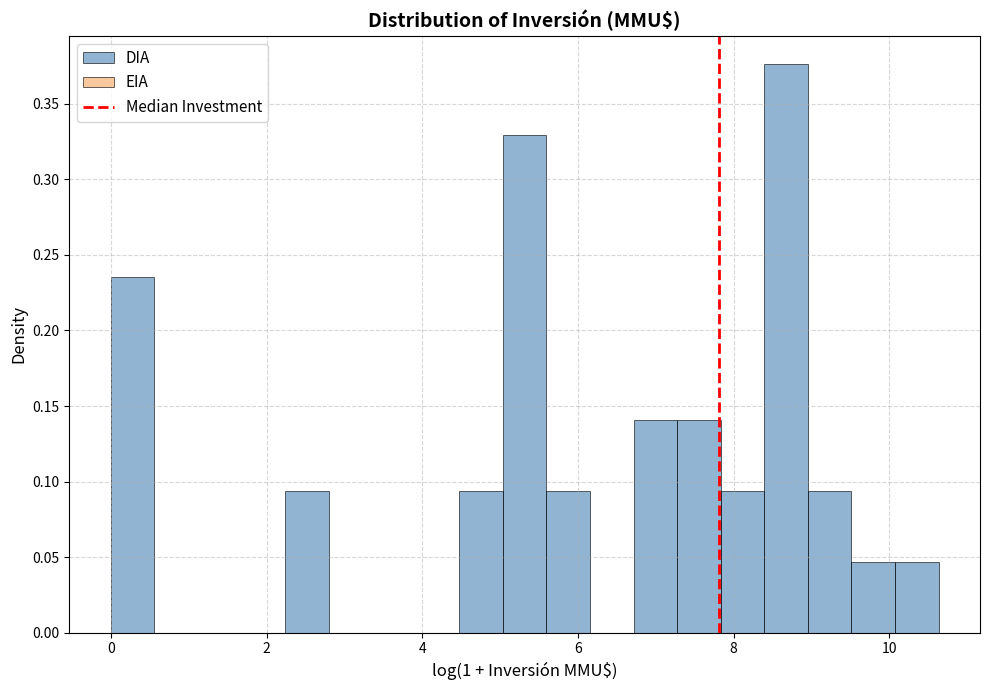

Around what value on the x-axis is the tallest bar? Give the approximate position of its centre, as read against the axis.

8.6